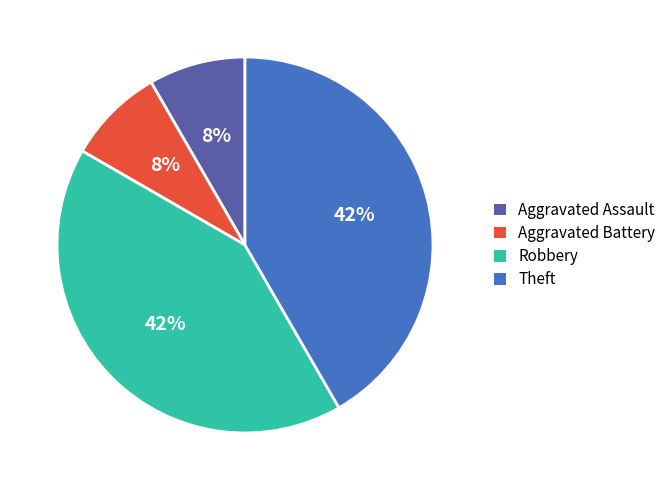

The Theft slice represents 42% of the pie. True or false?

True